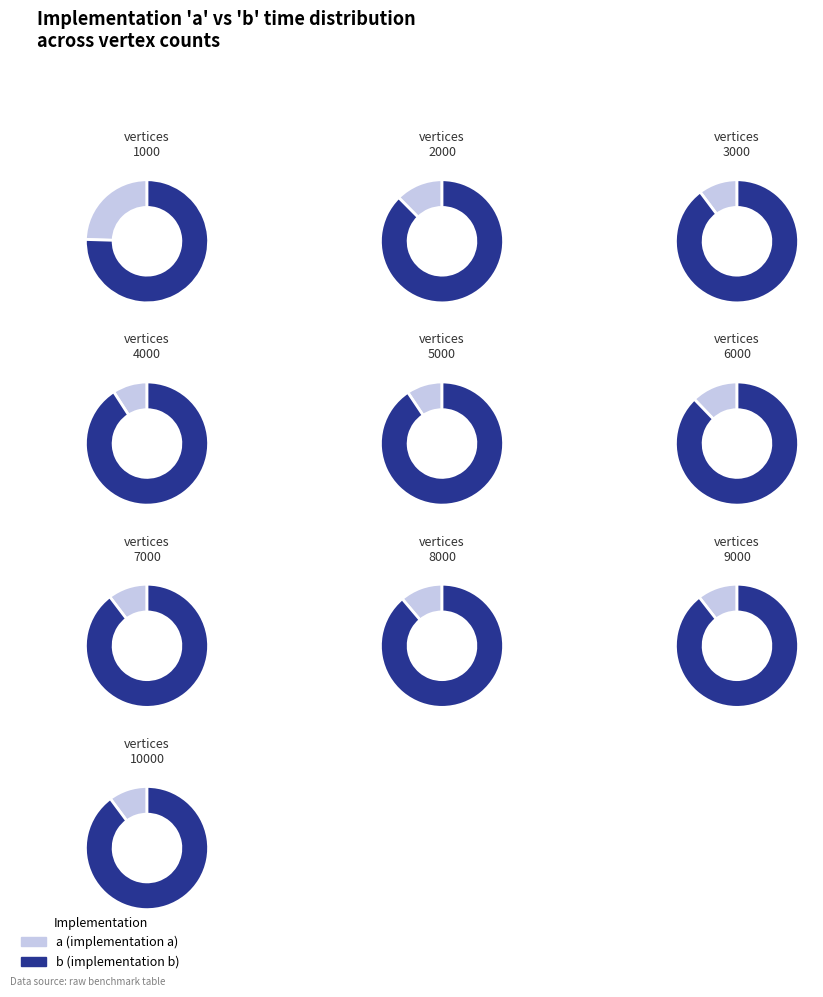

Count the number of slices in the pie.

10